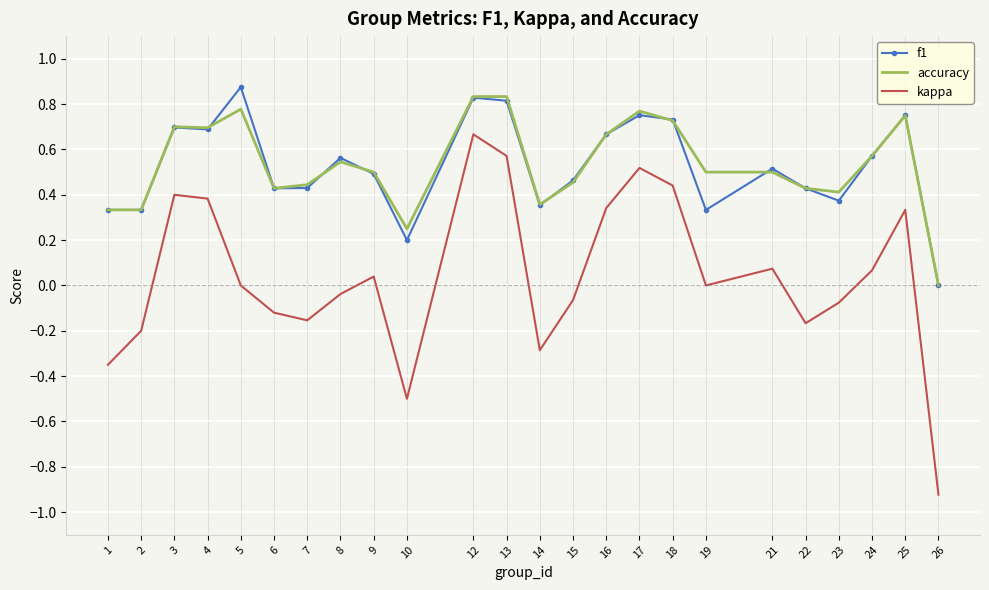

Between 19 and 26, which series saw the biggest shift?

kappa